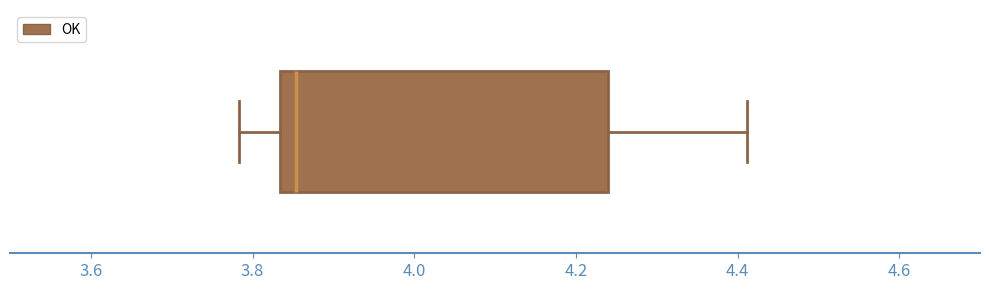

Where does the left whisker of the box end on the x-axis? The values are not printed on the chart, so give them approximately, as read against the axis.

3.78